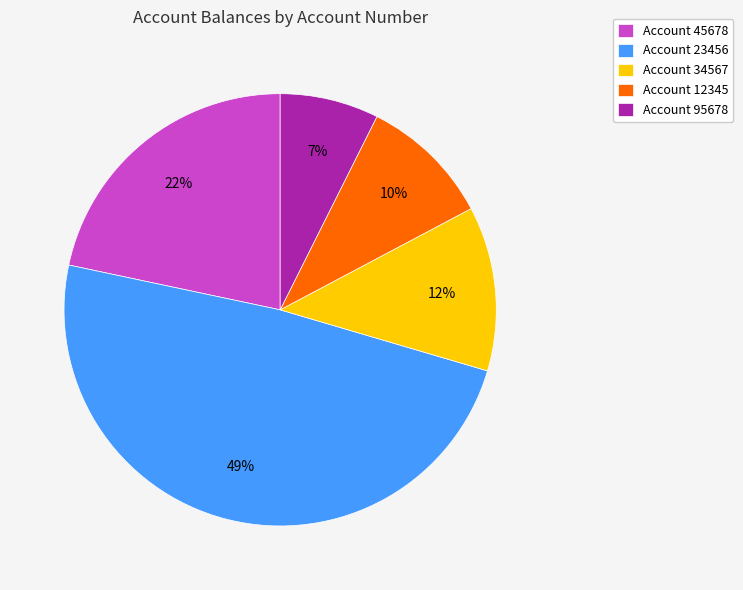

The Account 34567 slice represents 12% of the pie. True or false?

True